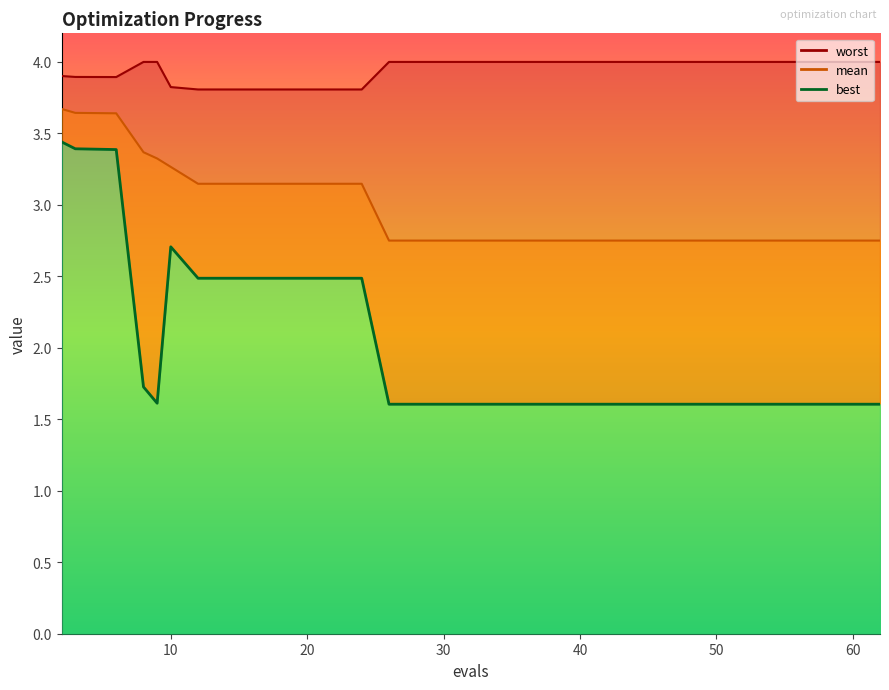

True or false: worst and best cross at least once.

False